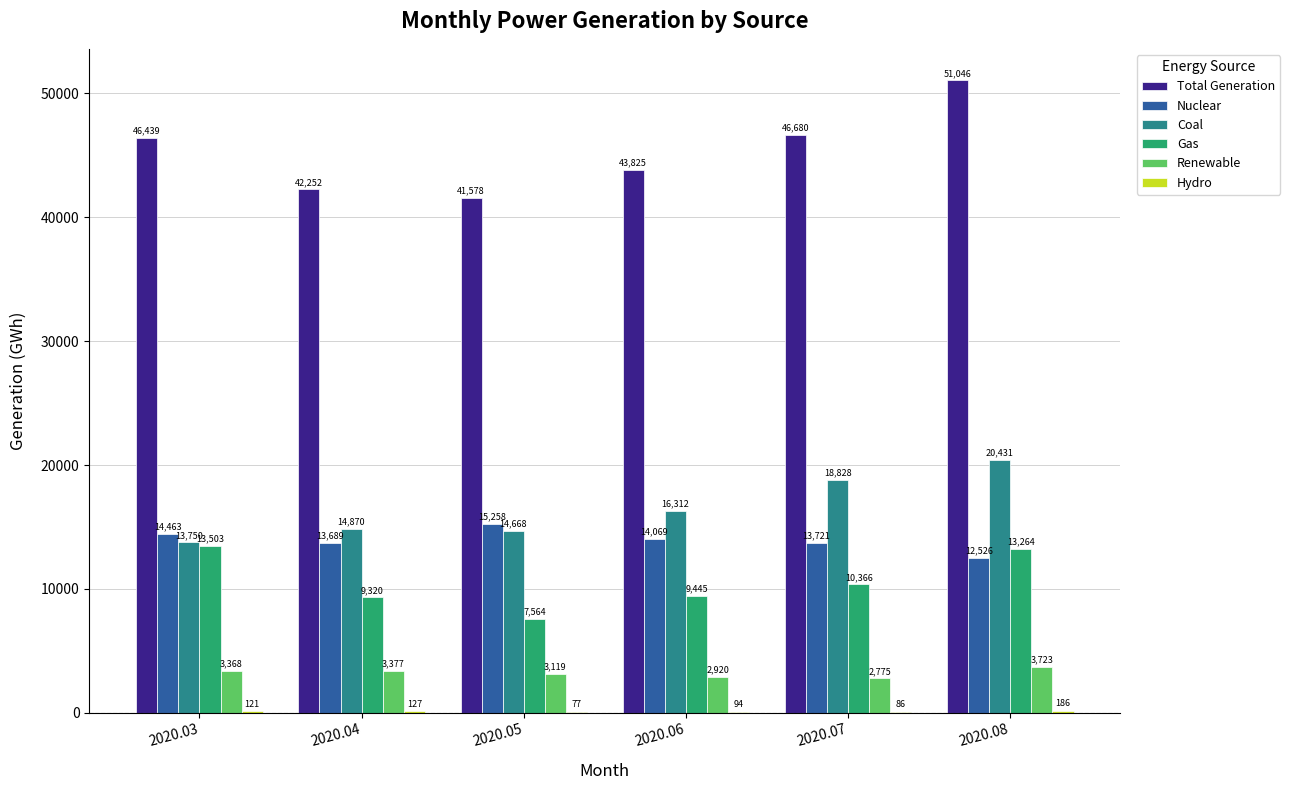

What is the total value across all series at 2020.08?

101176